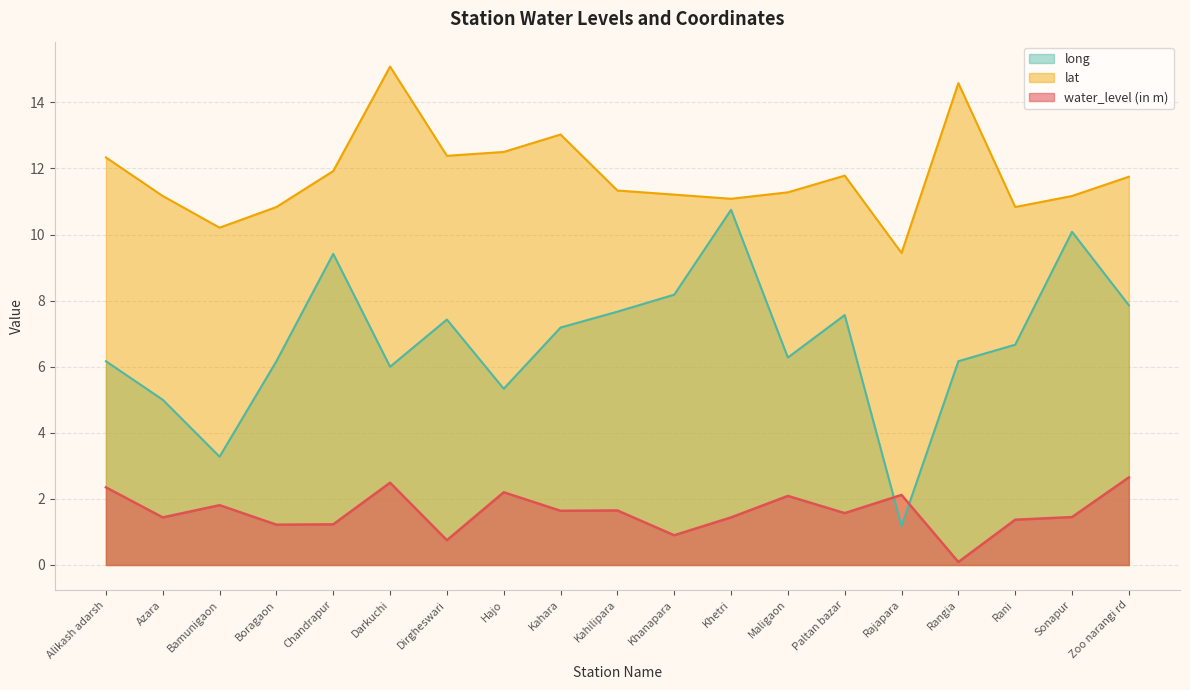

What is the value of the water_level (in m) point at the 4th from the left?

1.2